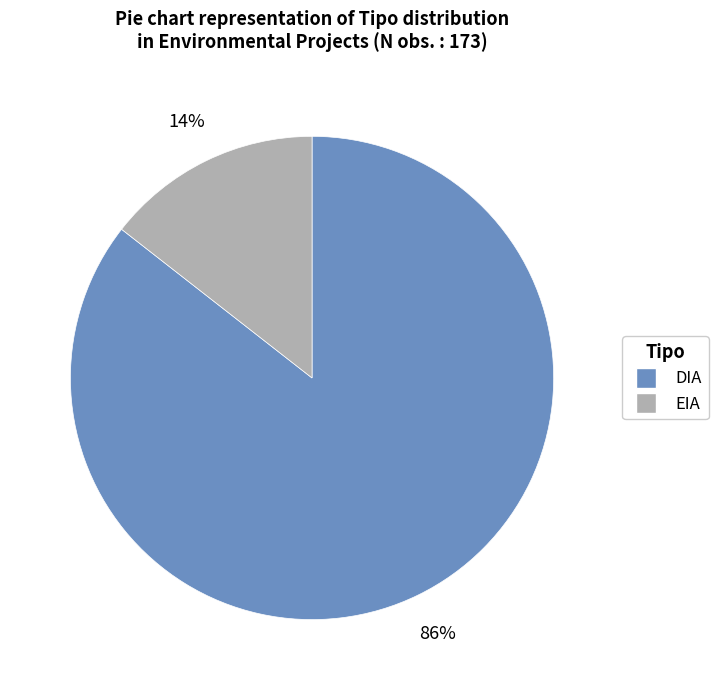

Does any single category account for the majority?

Yes